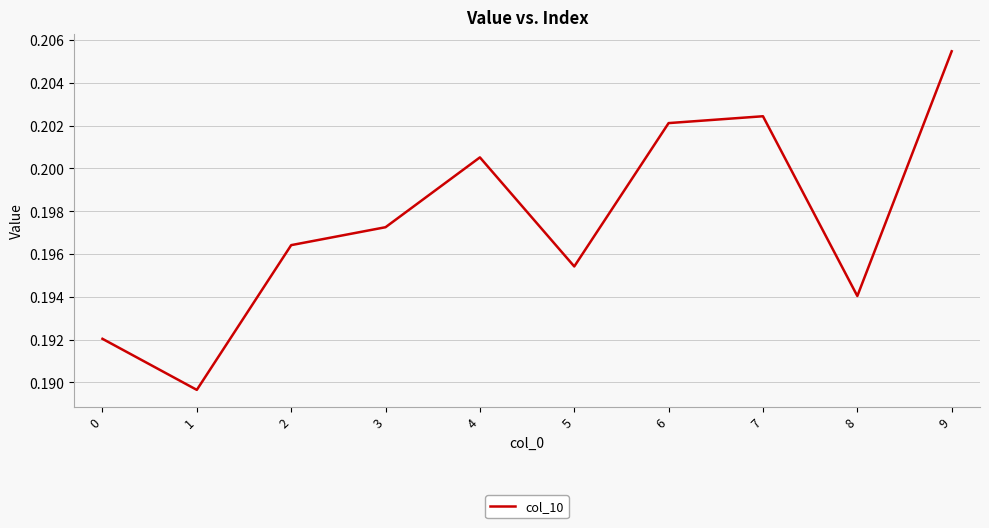

List the labels in order of value, smallest first.

1, 0, 8, 5, 2, 3, 4, 6, 7, 9